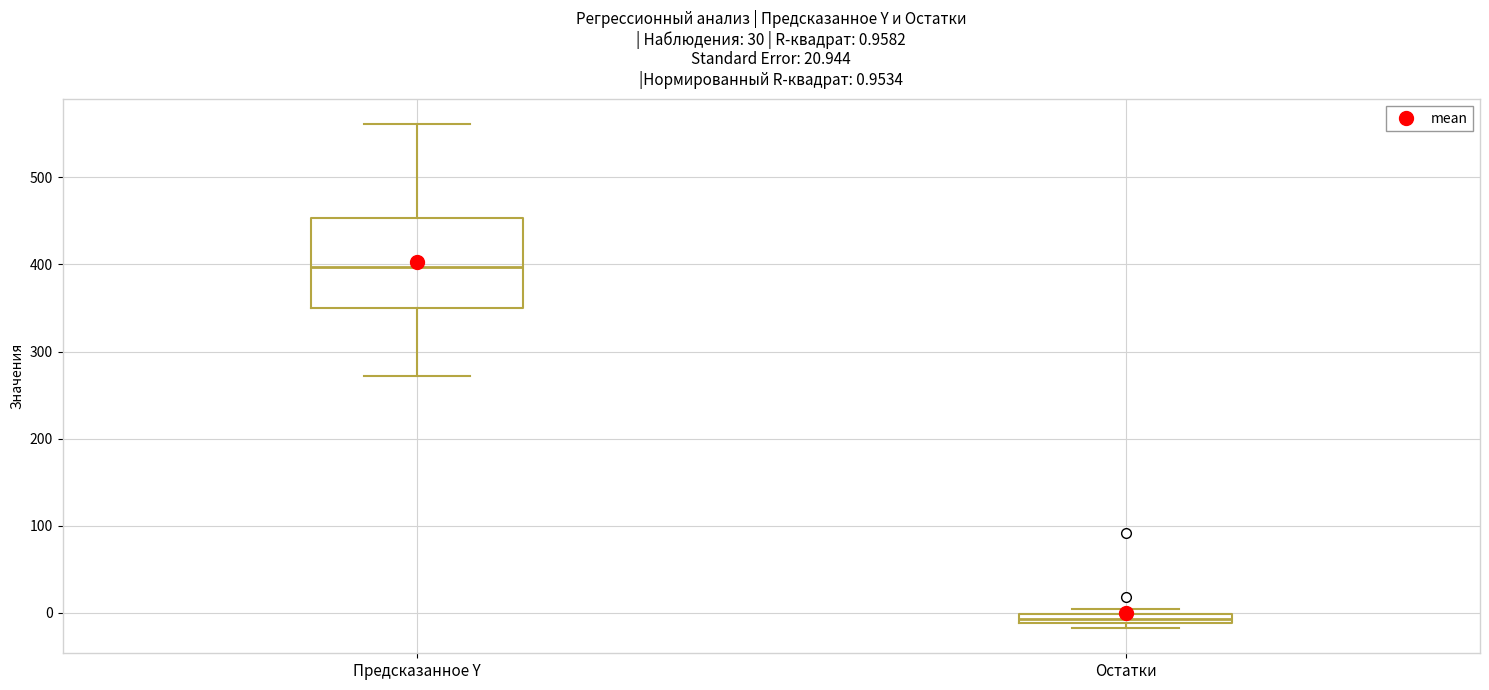

Which box is the tallest, from its lower edge to its upper edge?

Предсказанное Y